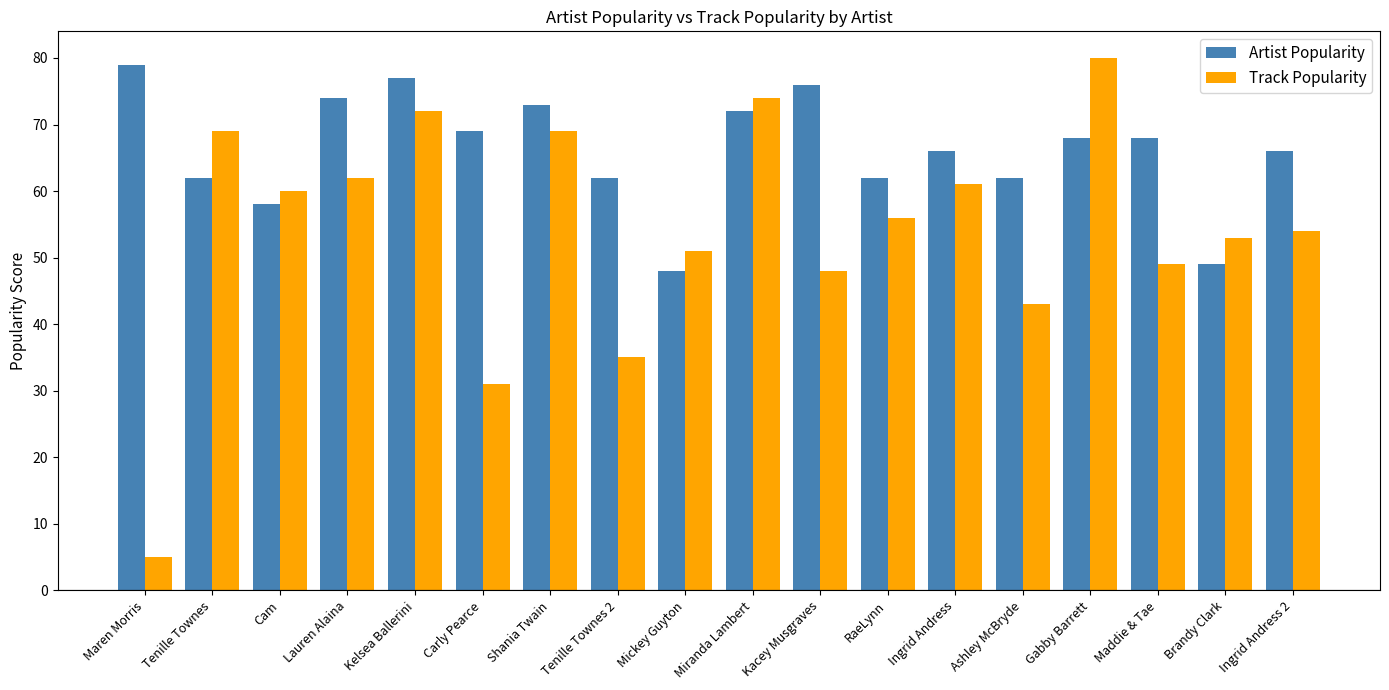

What is the difference between the maximum and minimum values in the Track Popularity series?

75